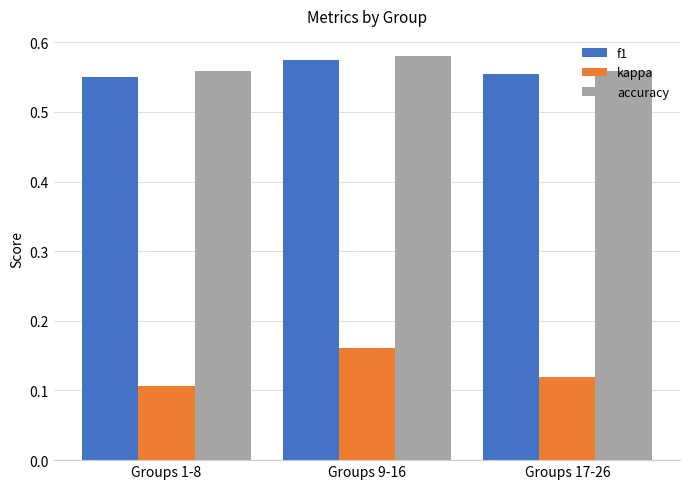

Which series has the largest range (max minus min)?

kappa